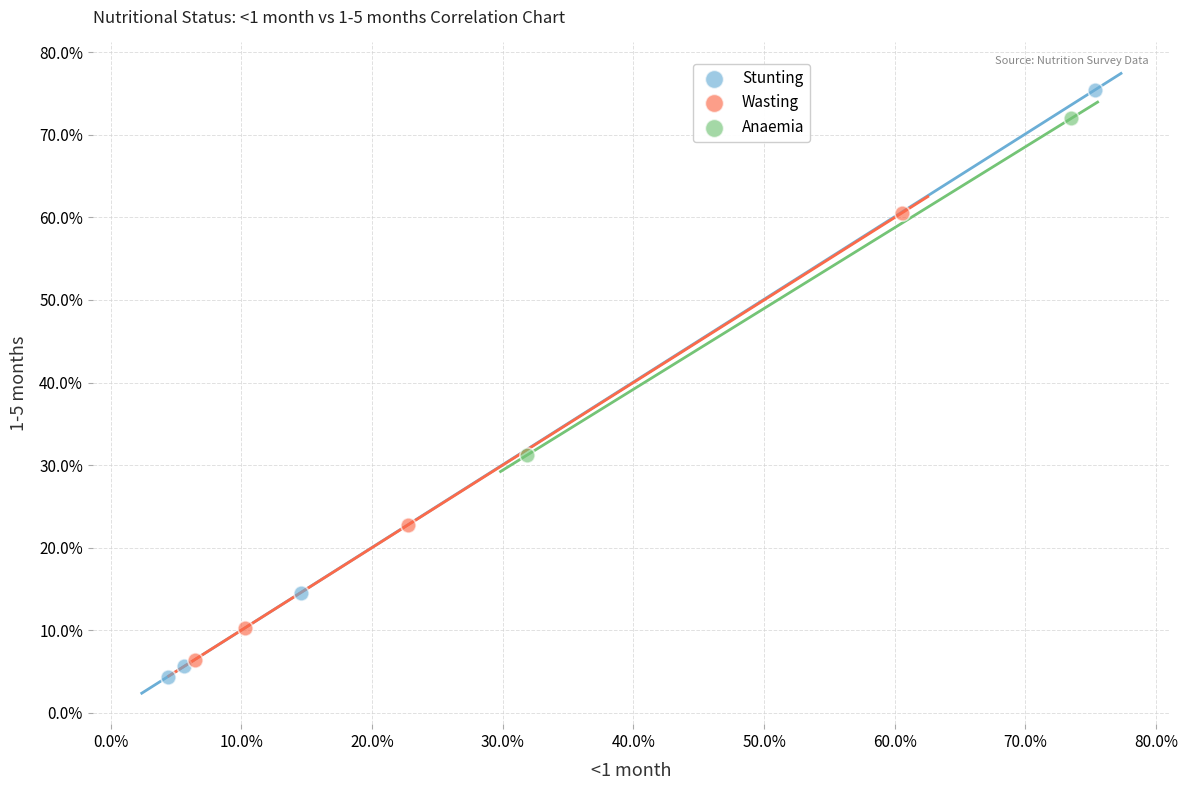

What are all the series names shown in the legend?

Stunting, Wasting, Anaemia